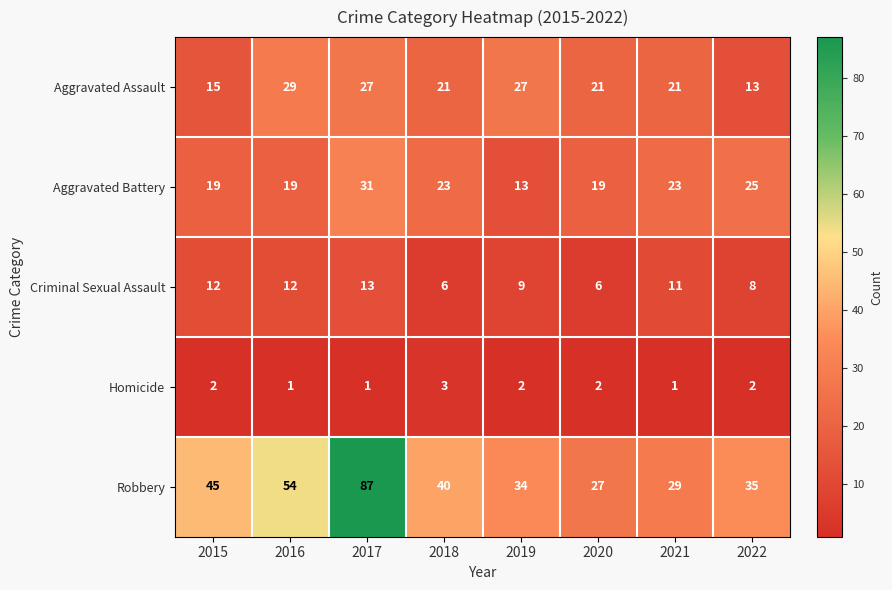

How many series are shown in this chart?

5